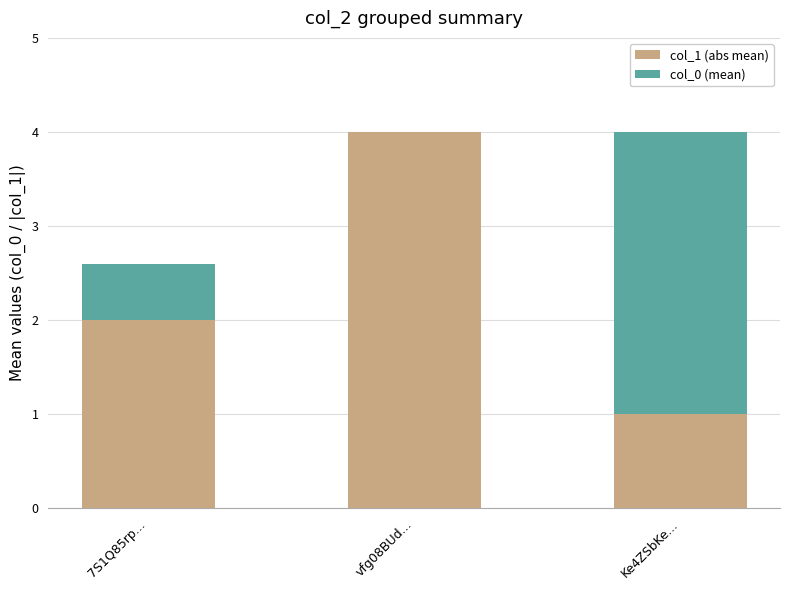

Count the number of data series in this chart.

2